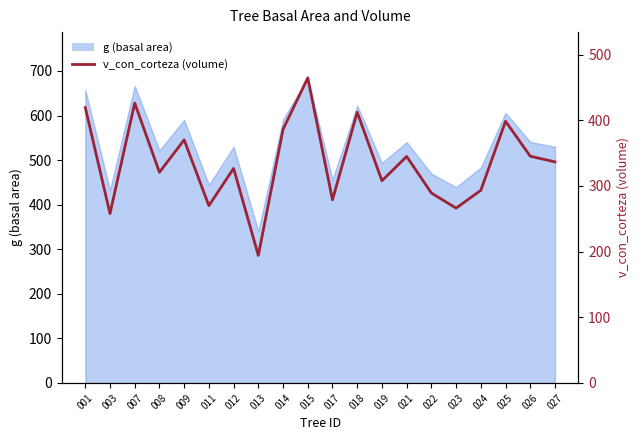

What is the sum of all values?

6709.0